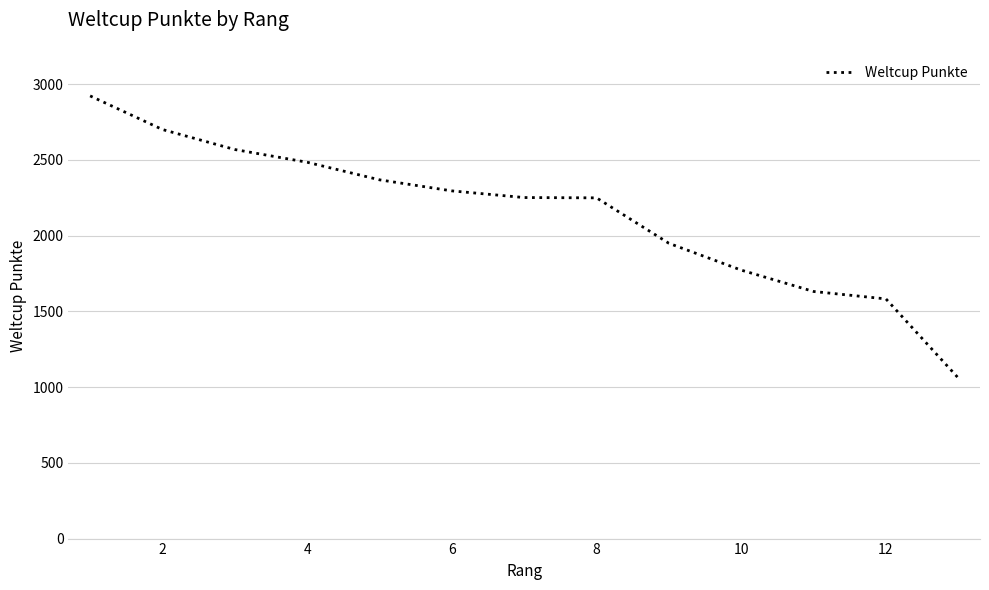

What is the minimum value shown in the chart?

1060